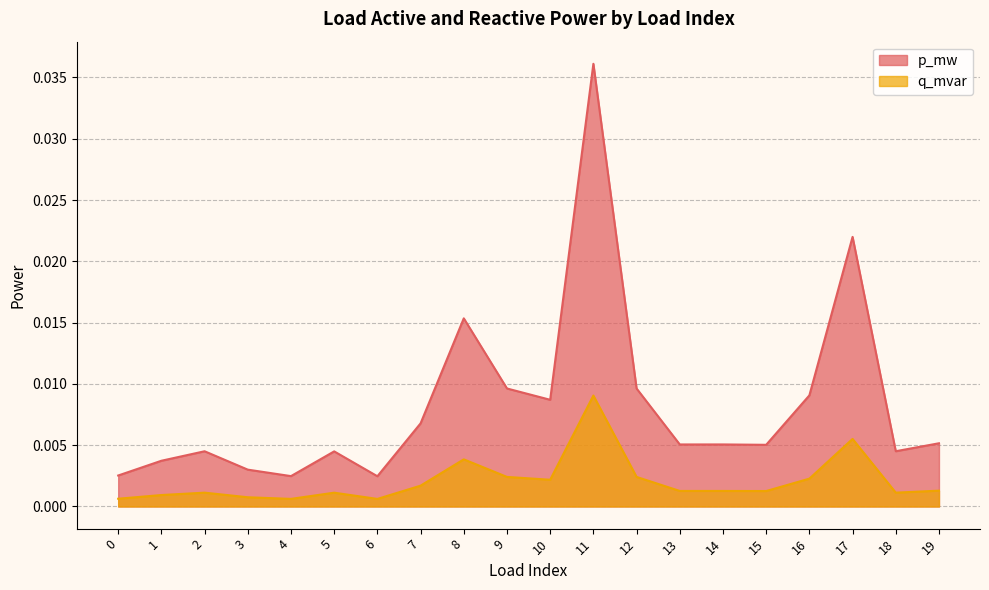

Between 6 and 11, which series saw the biggest shift?

p_mw